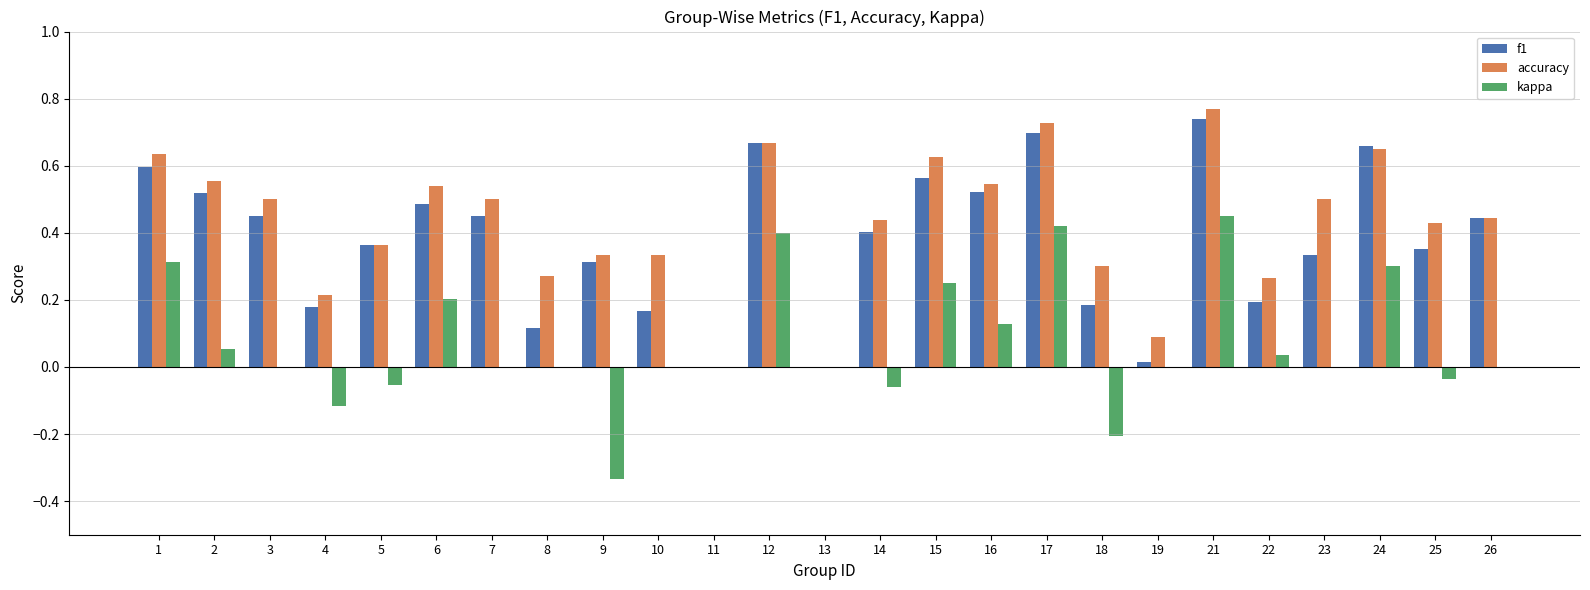

Is it true that kappa equals 0.4 at 1?

False